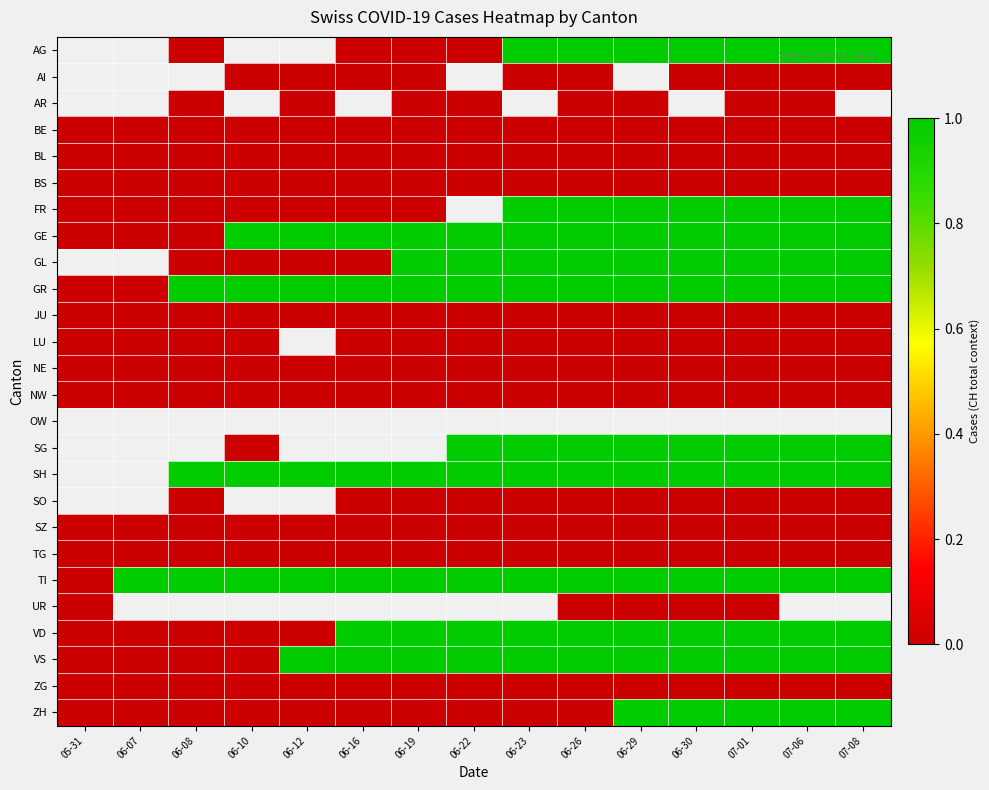

Between 06-07 and 06-16, which is larger?

06-16